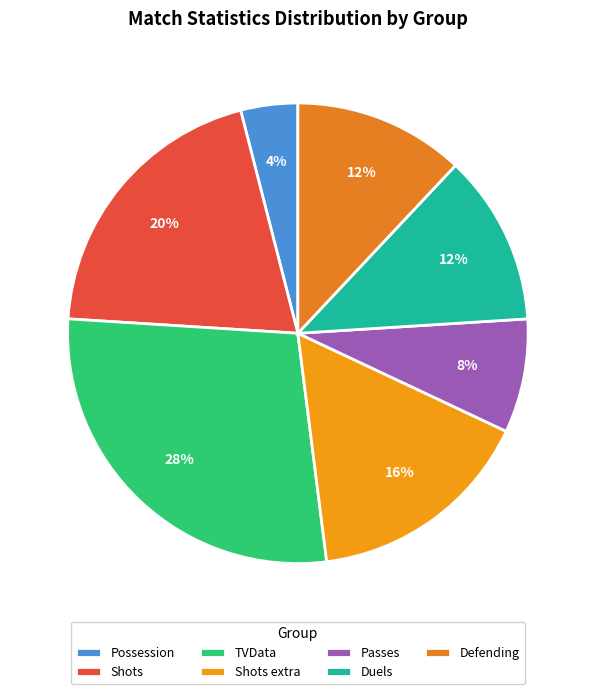

How many slices are in this pie chart?

7